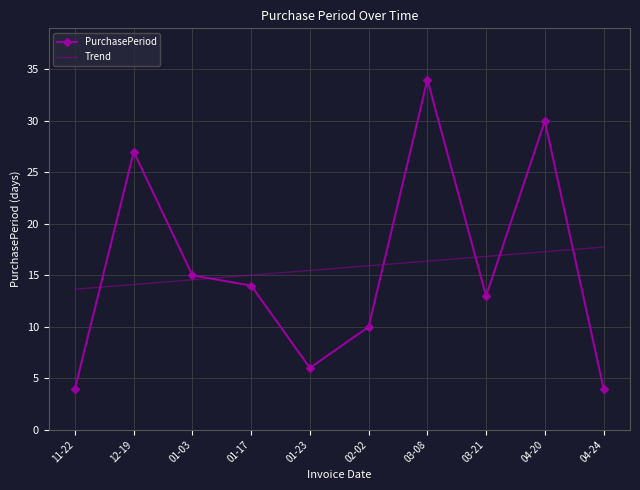

What is the difference between the PurchasePeriod values at 11-22 and 12-19?

23.0